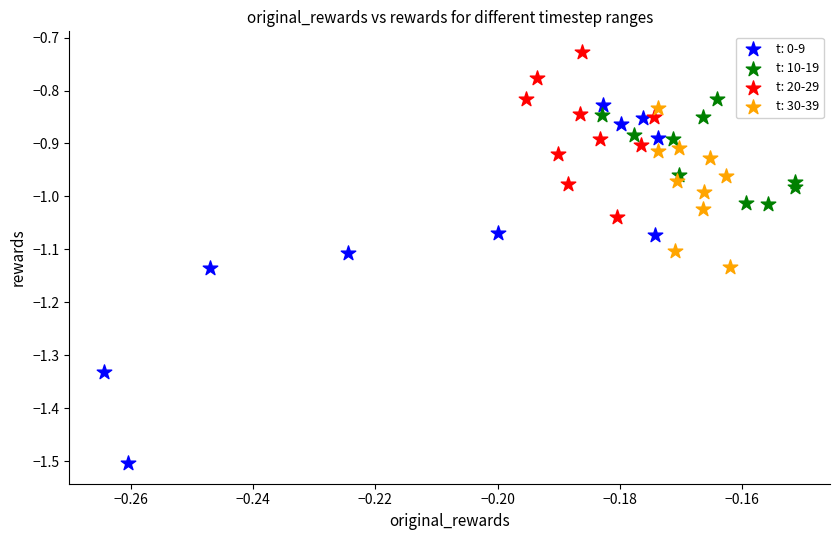

Which series reaches the minimum Y coordinate?

t: 0-9